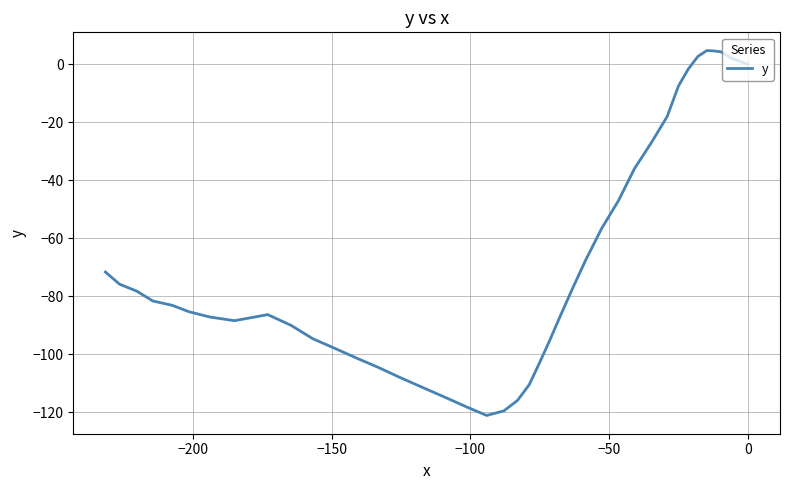

How many negative values are there?

34